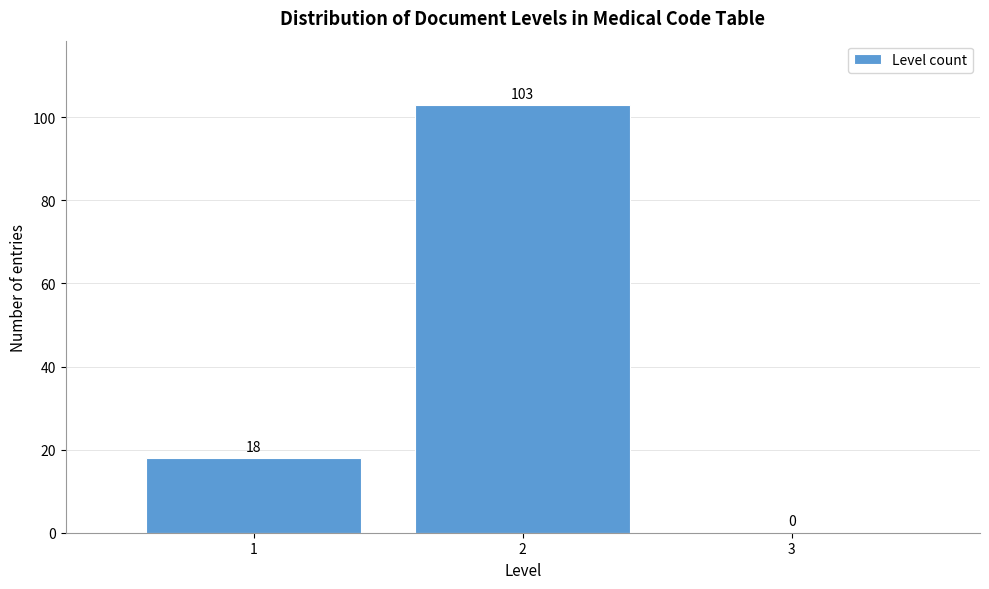

Reading right to left, extract all data points from this chart.

3=0	2=103	1=18